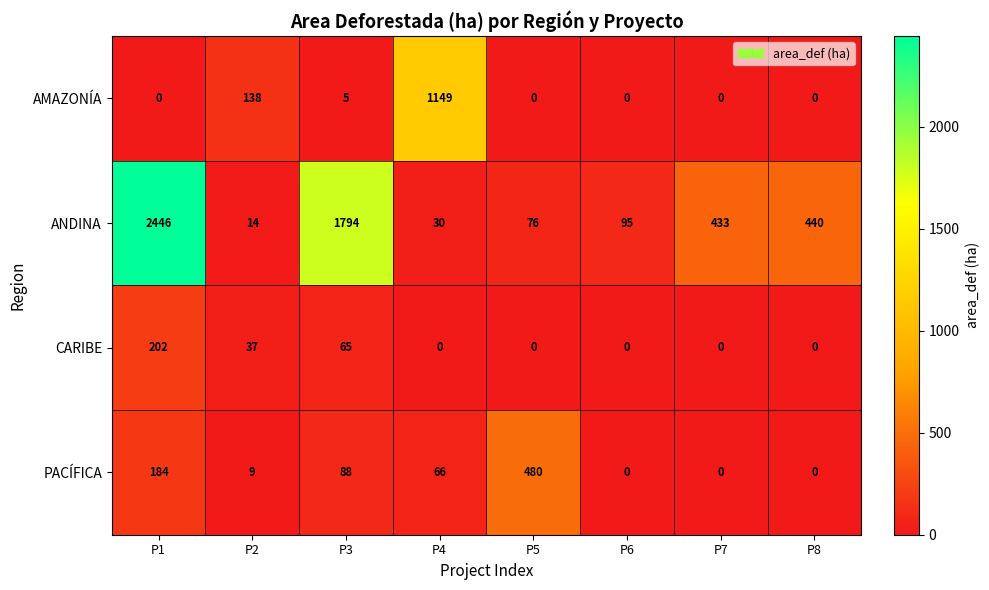

What is the sum of all CARIBE values?

304